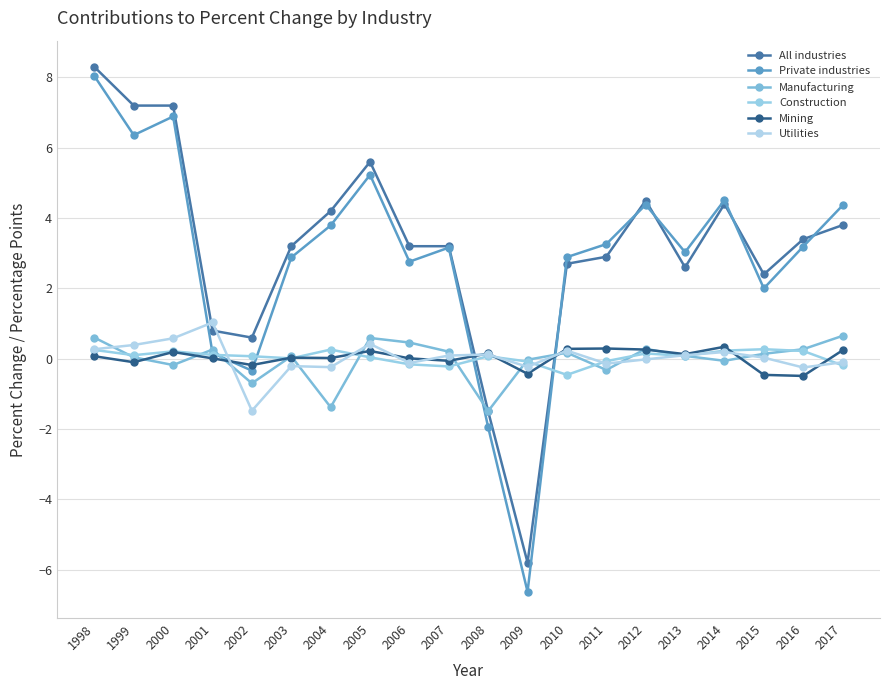

What are all the series names shown in the legend?

All industries, Private industries, Manufacturing, Construction, Mining, Utilities